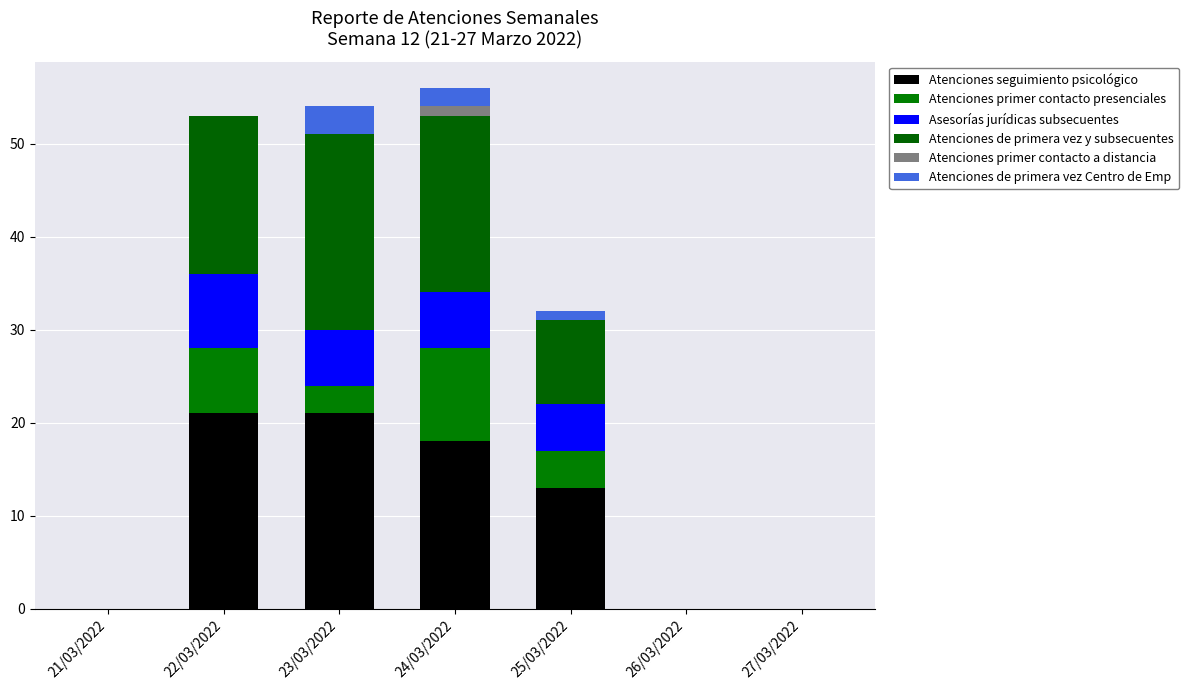

Does the chart contain stacked bars?

Yes